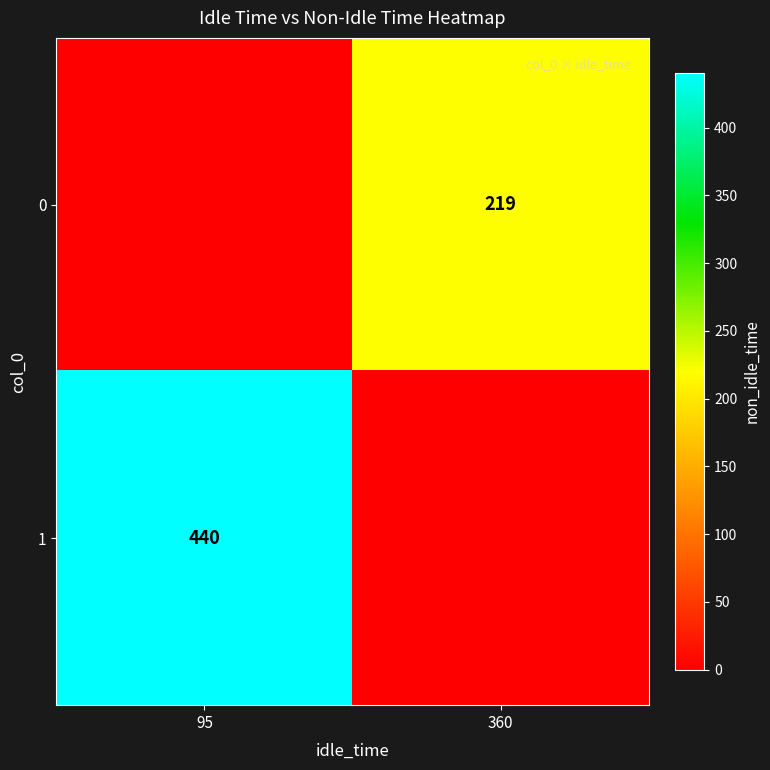

The value of 1 at 95 is 440. True or false?

True